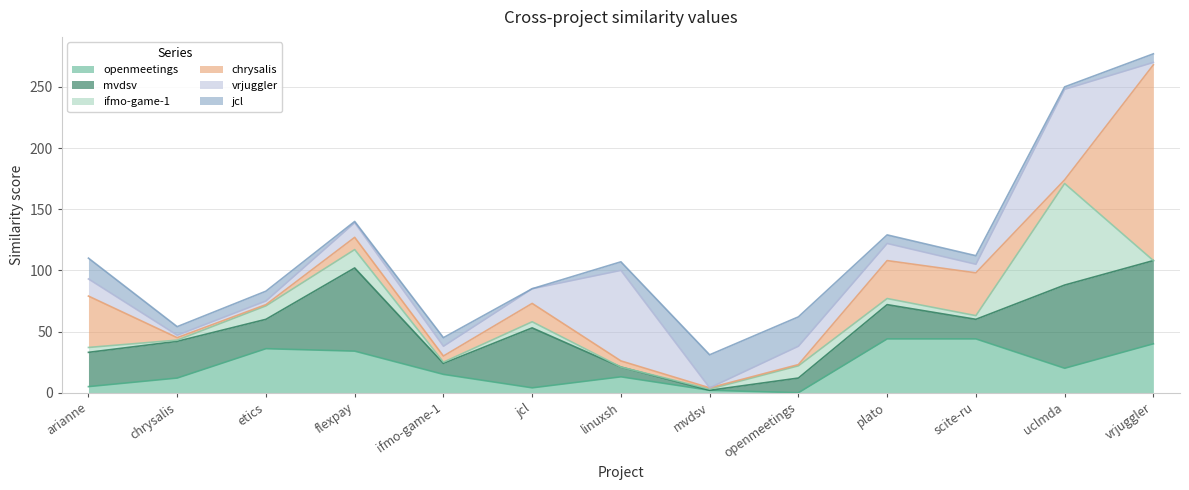

What are all the series names shown in the legend?

openmeetings, mvdsv, ifmo-game-1, chrysalis, vrjuggler, jcl